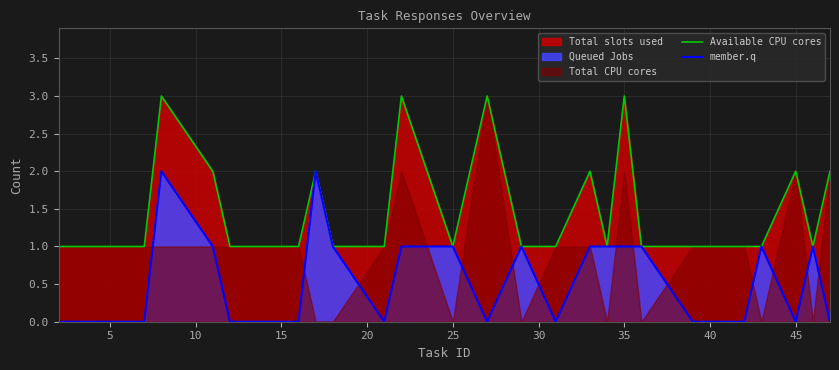

What is the value of the Available CPU cores point at the 6th from the left?

1